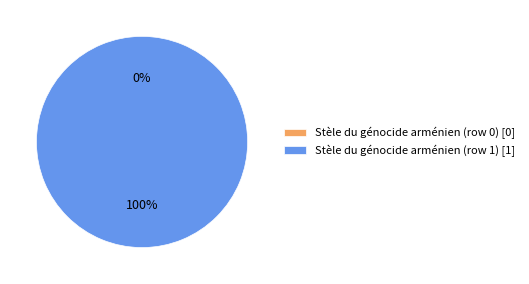

Which slice is the smallest?

Stèle du génocide arménien (row 0)